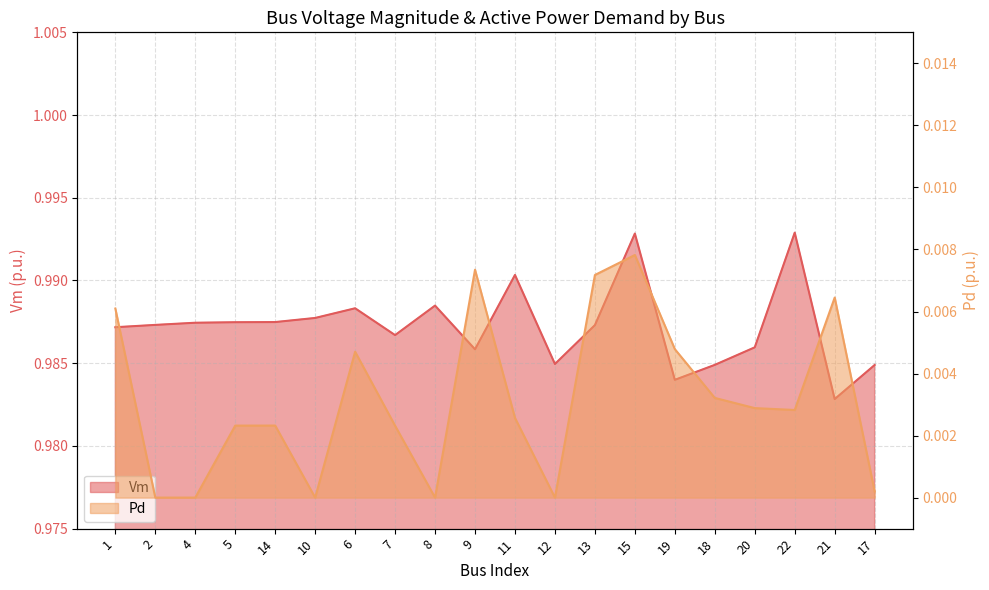

Reading right to left, list all the values displayed in this chart.

Vm: 17=1.0	21=1.0	22=1.0	20=1.0	18=1.0	19=1.0	15=1.0	13=1.0	12=1.0	11=1.0	9=1.0	8=1.0	7=1.0	6=1.0	10=1.0	14=1.0	5=1.0	4=1.0	2=1.0	1=1.0
Pd: 17=0.0	21=0.0	22=0.0	20=0.0	18=0.0	19=0.0	15=0.0	13=0.0	12=0.0	11=0.0	9=0.0	8=0.0	7=0.0	6=0.0	10=0.0	14=0.0	5=0.0	4=0.0	2=0.0	1=0.0